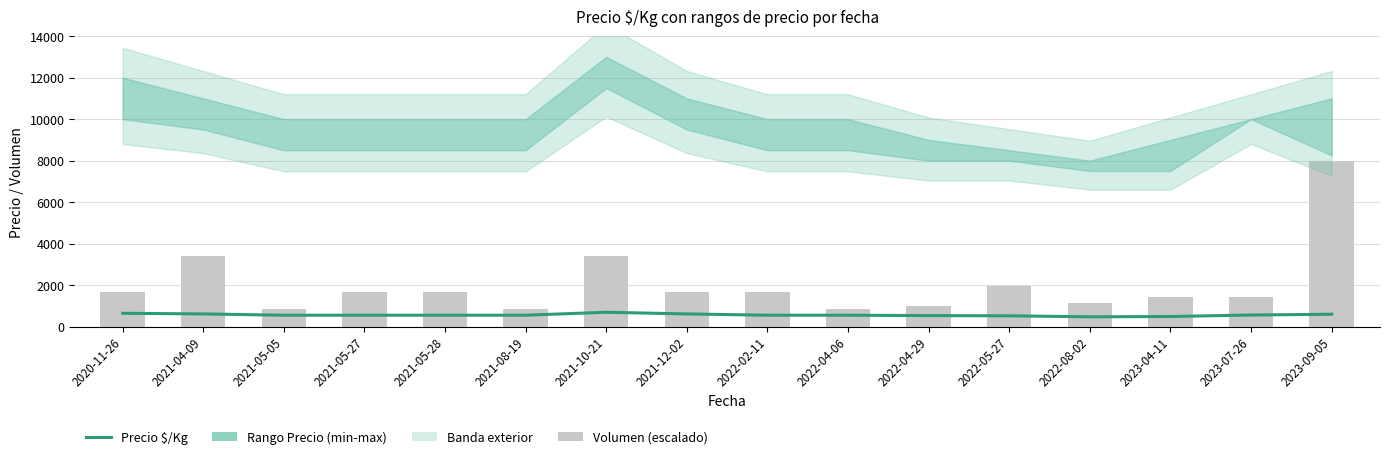

What is the label of the 1st bar from the right?

2023-09-05